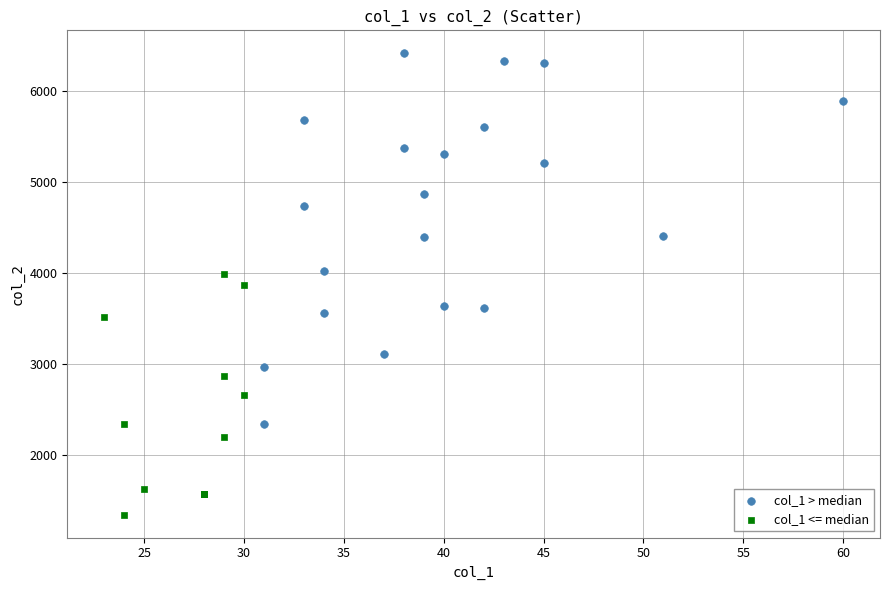

Which series contains the highest Y value?

col_1 > median